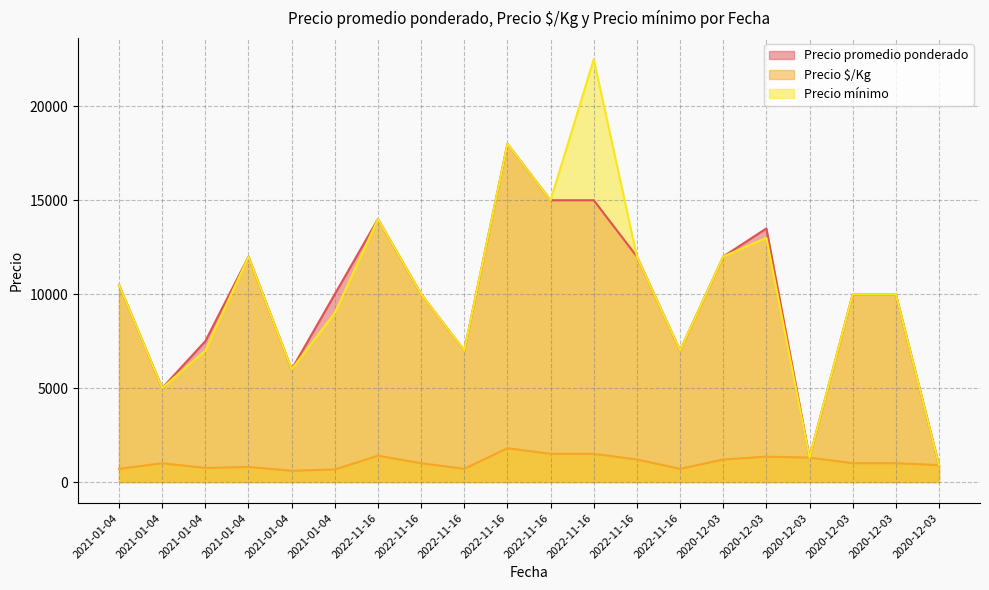

What is the total value across all series at 2021-01-04?

21700